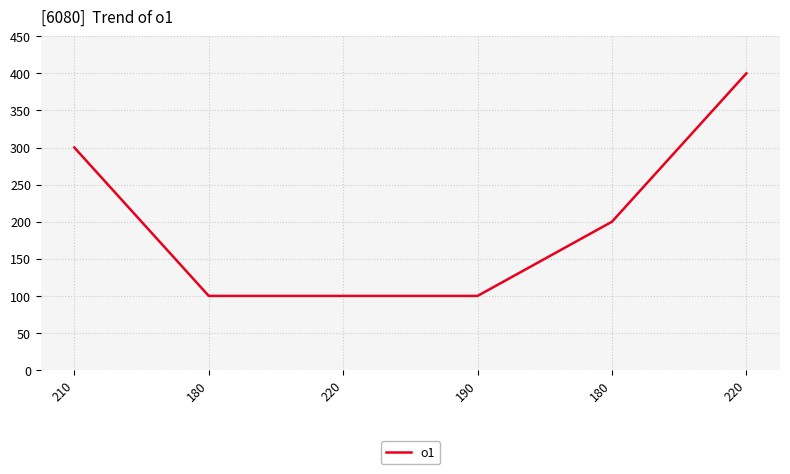

How many categories are shown in the chart?

6